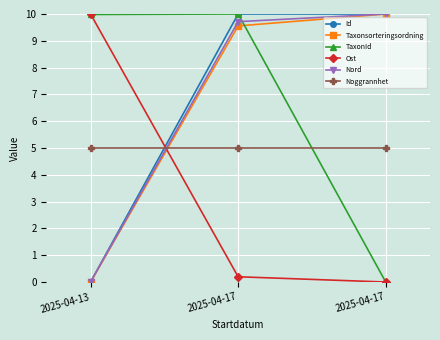

What is the difference between the highest and lowest values at 2025-04-17?

9.8